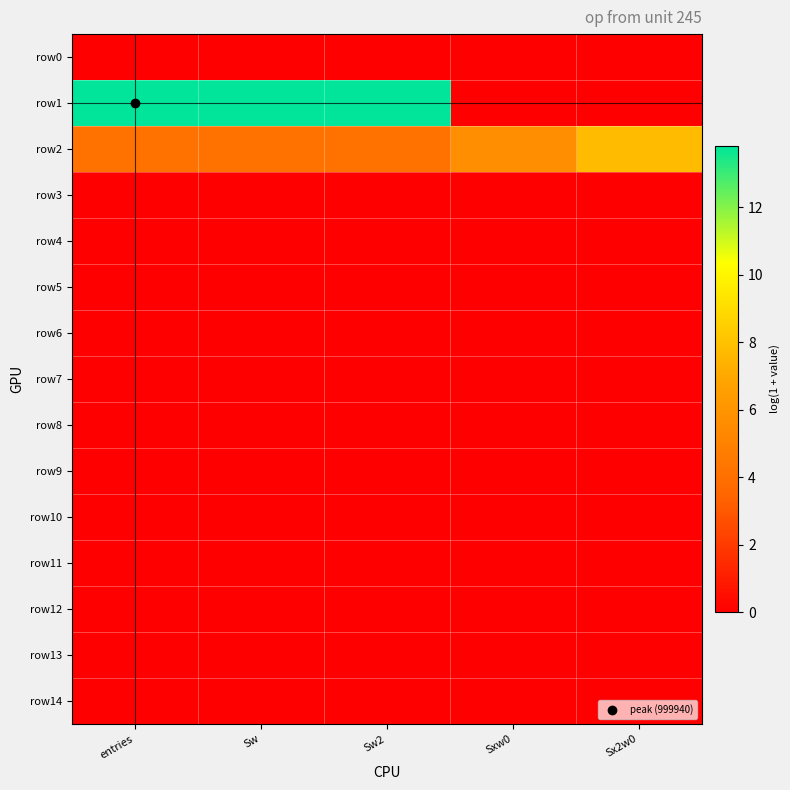

What is the total value across all series at Sw?

17.9